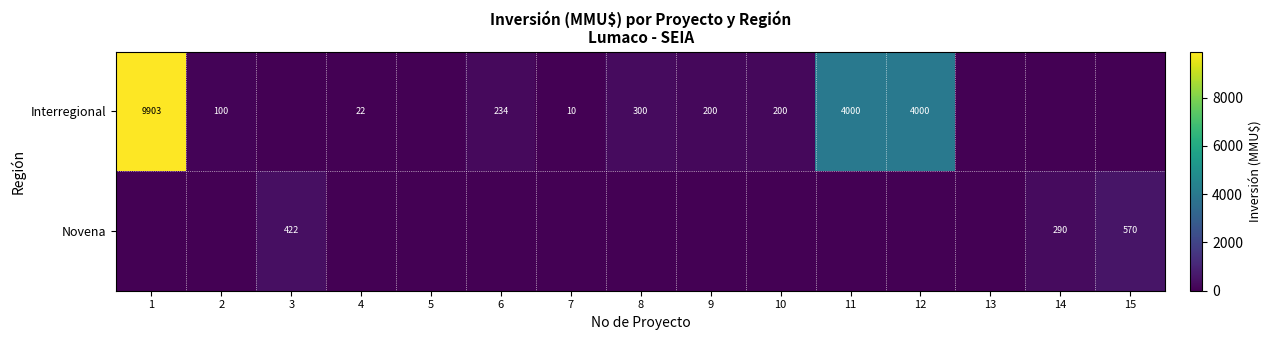

The Novena series shows 727 at 3. True or false?

False